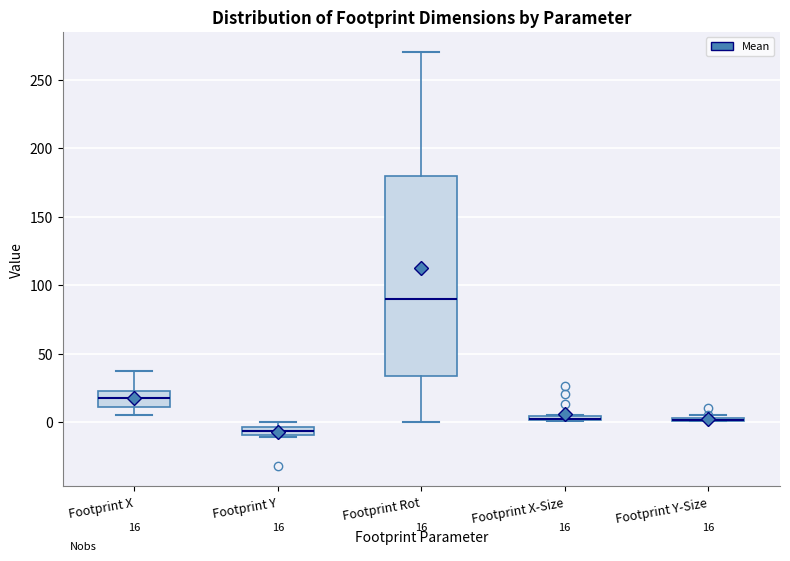

Which box is the tallest, from its lower edge to its upper edge?

Footprint Rot